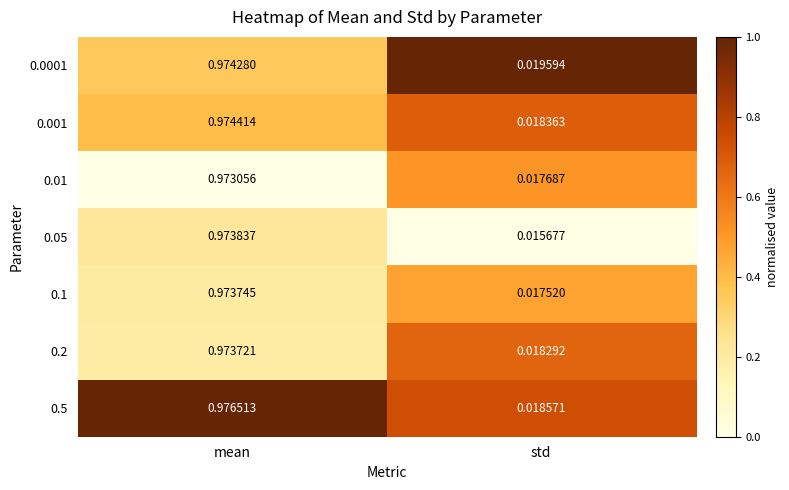

Rank the categories by 0.001 value from lowest to highest.

std, mean